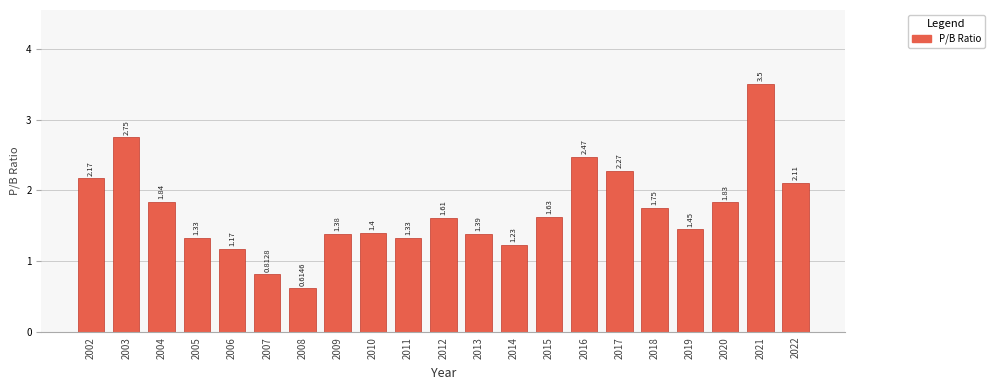

Are the bars horizontal?

No